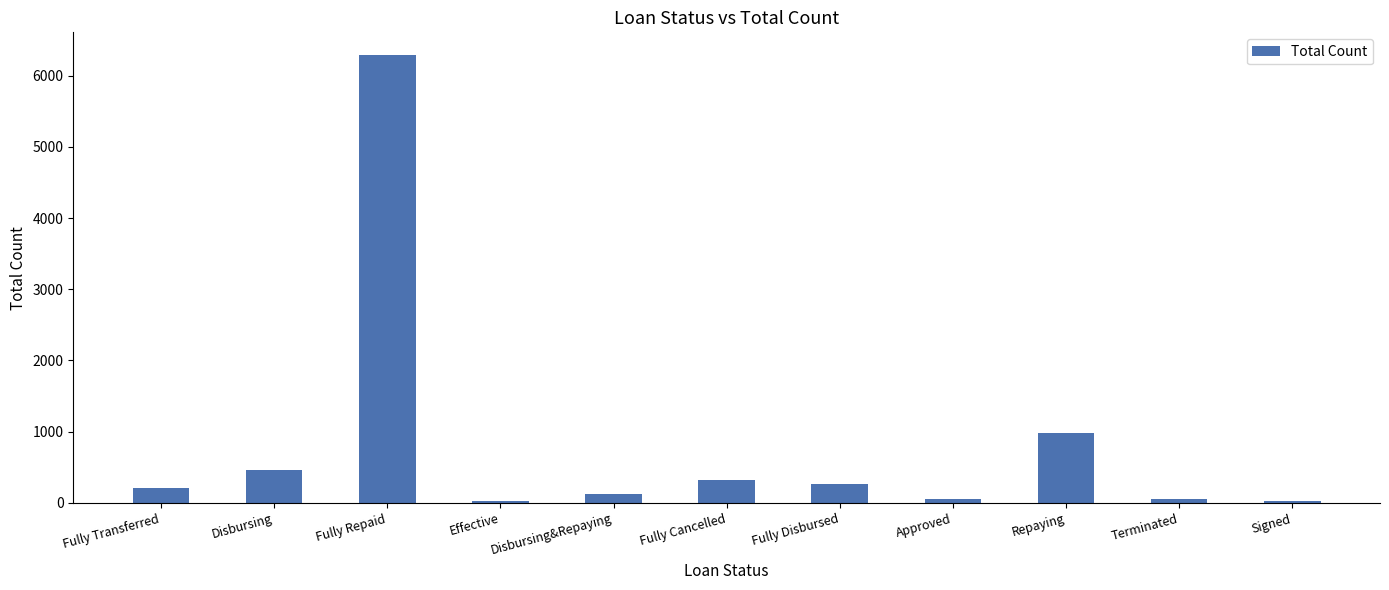

Is it true that the value at Fully Repaid is 6293?

True